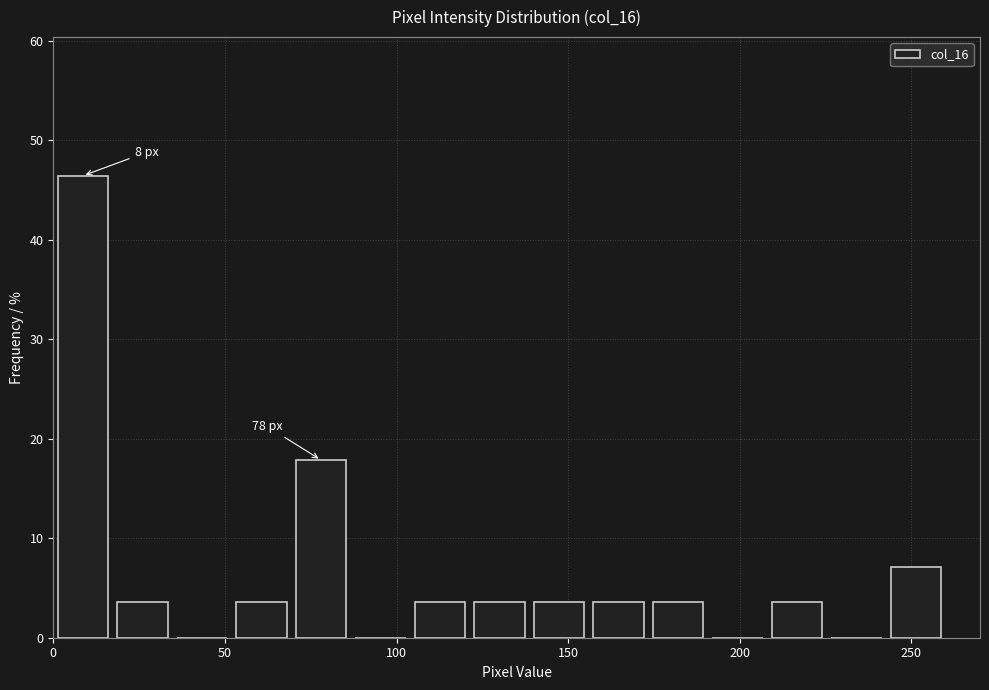

Around what value on the x-axis is the tallest bar? Give the approximate position of its centre, as read against the axis.

10